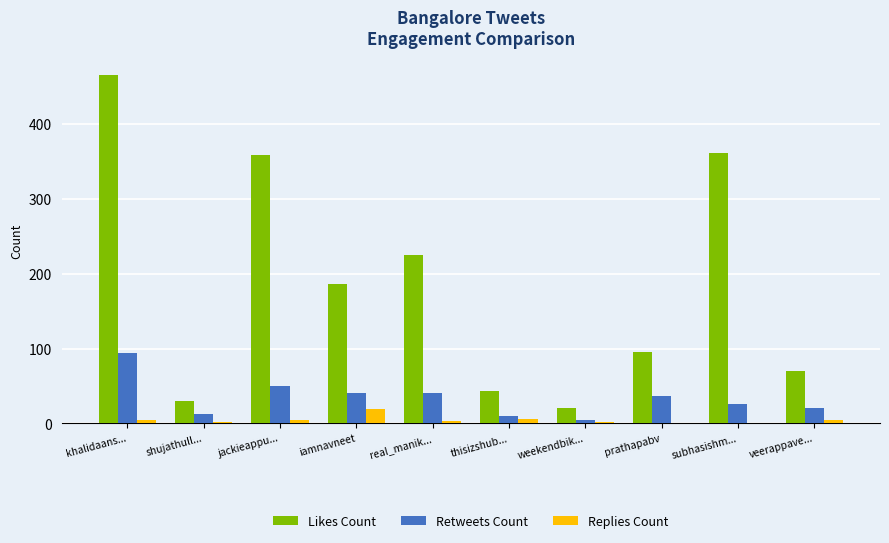

What is the sum of all Likes Count values?

1856